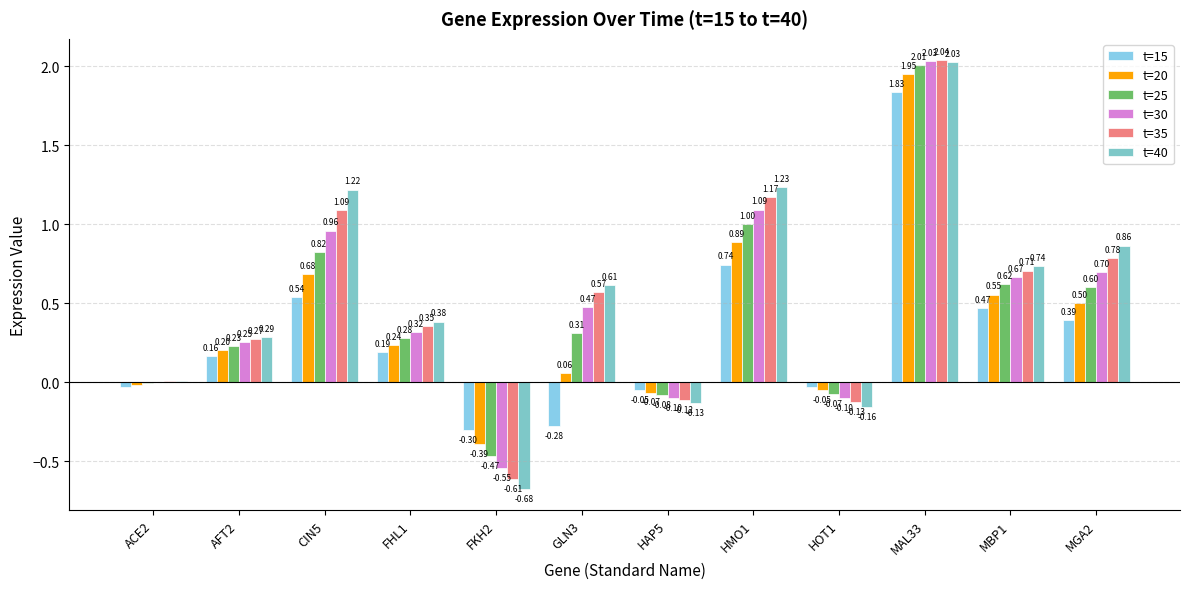

Which series changed the most between HMO1 and MAL33?

t=15